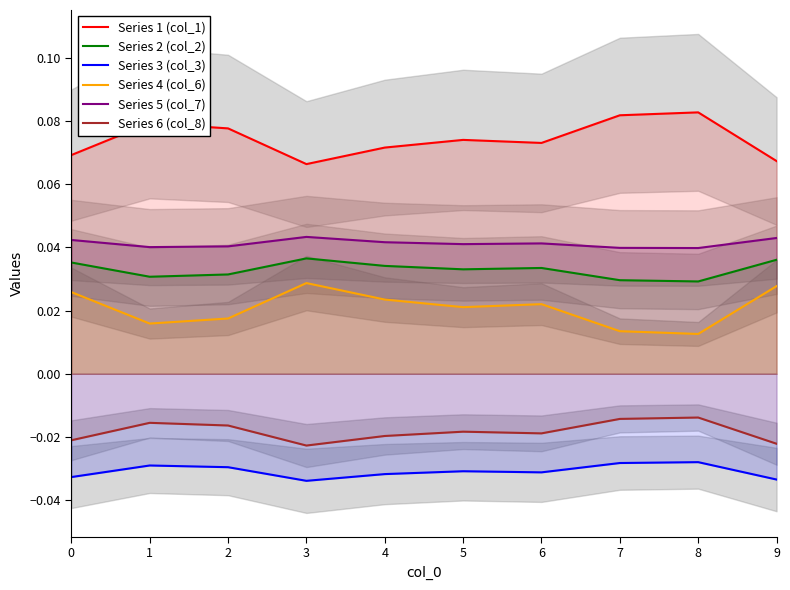

Where is the first local minimum for Series 5 (col_7)?

1